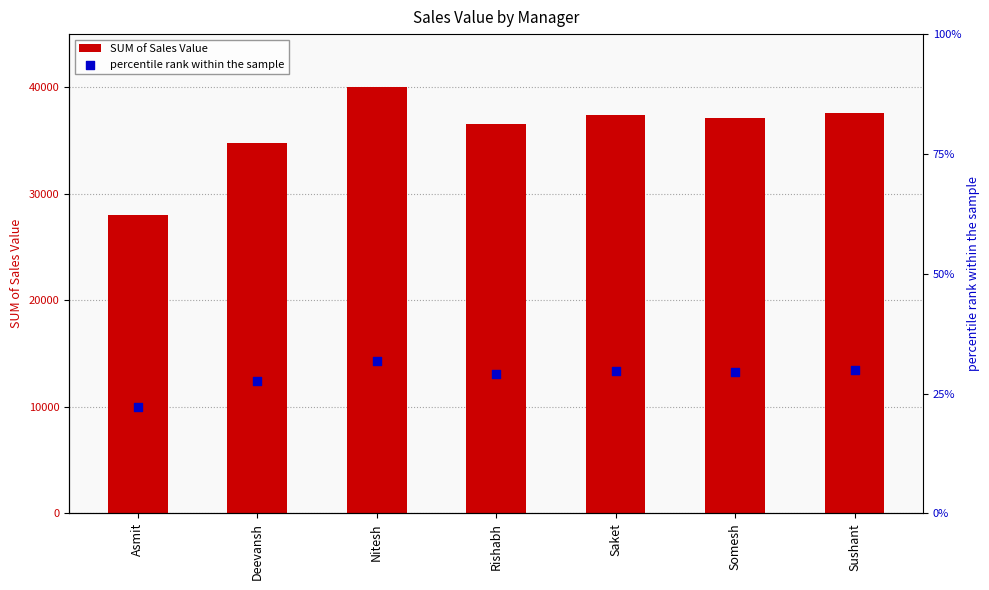

Which series has the largest Y range (max minus min)?

SUM of Sales Value